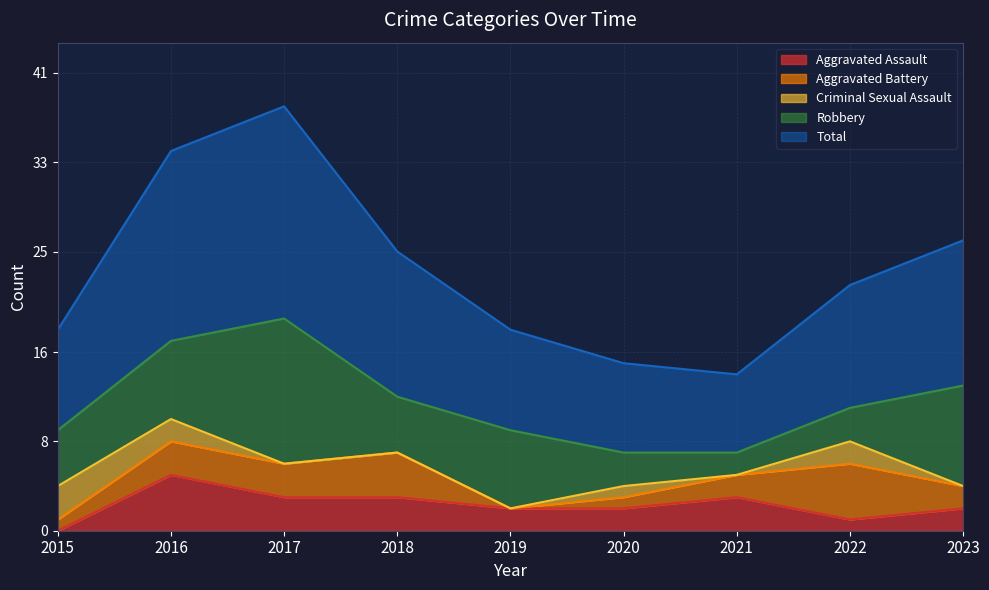

What is the maximum value shown in the chart?

19